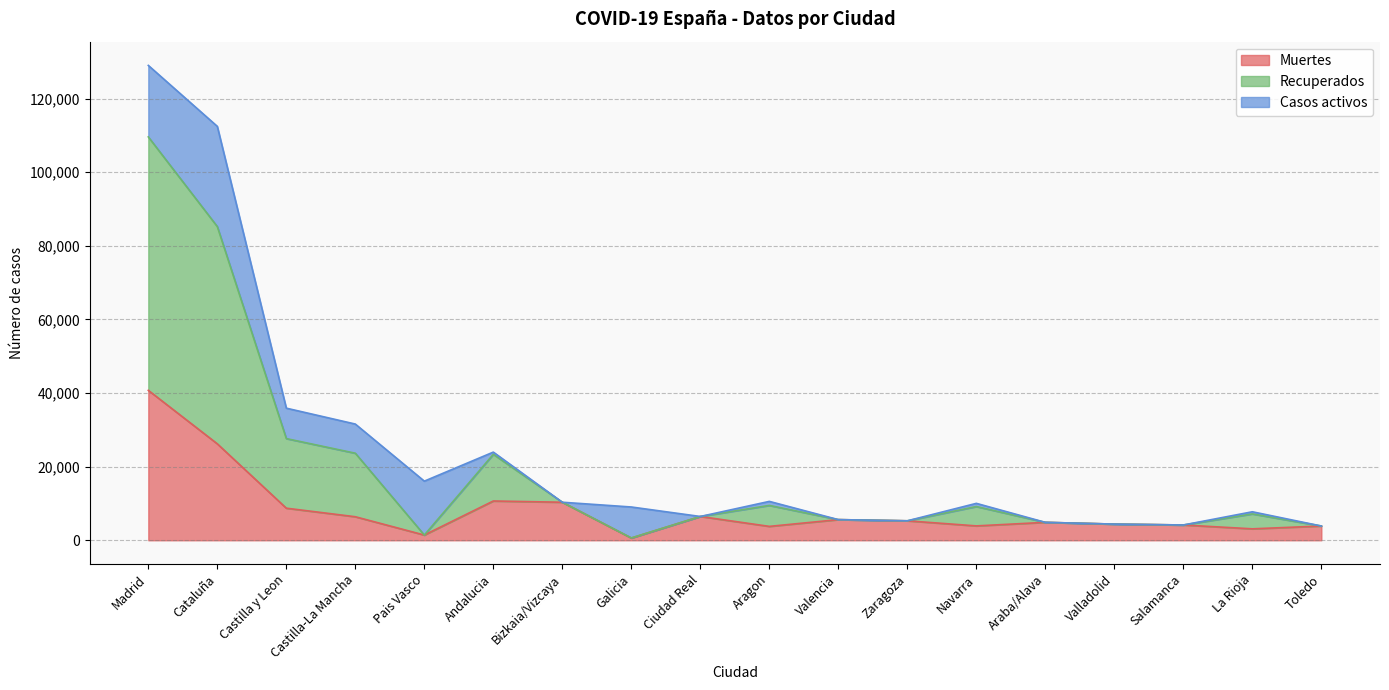

The Muertes series shows 5287 at Zaragoza. True or false?

True